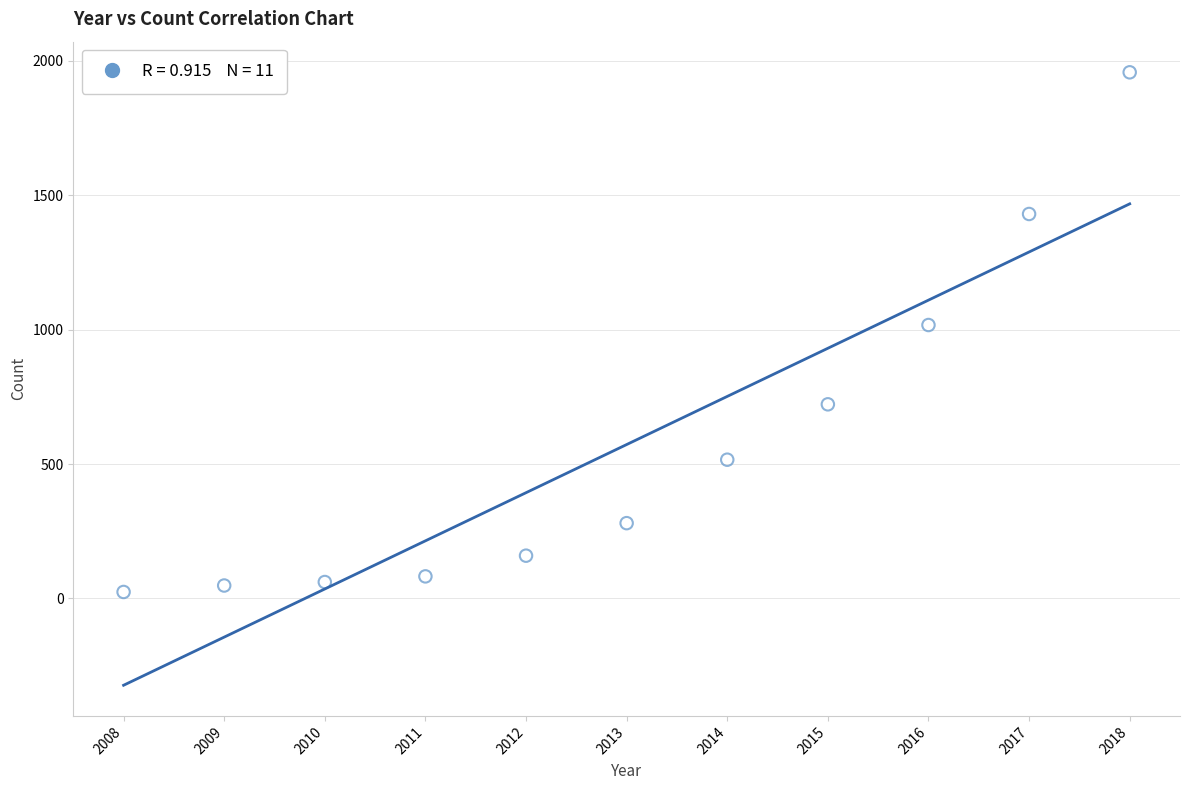

What is the range of Y values (max minus min)?

1933